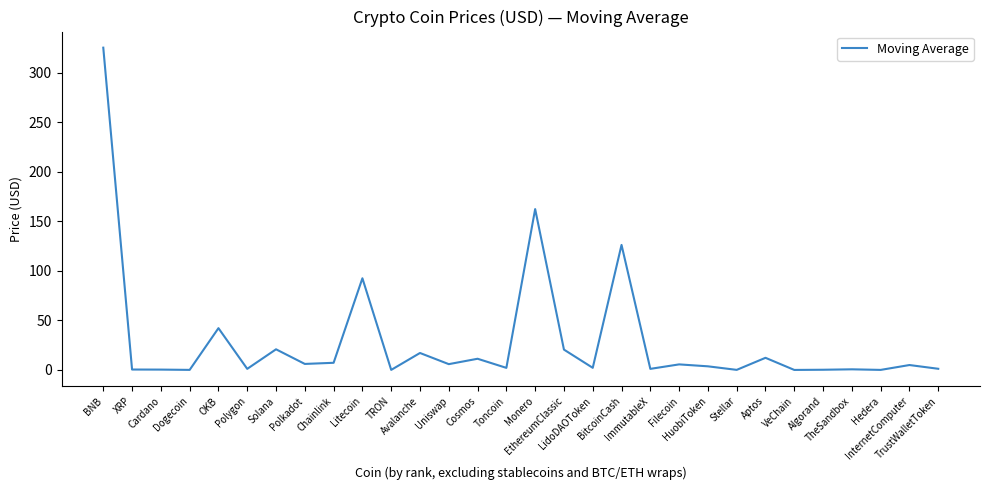

What is the greatest value displayed?

325.1